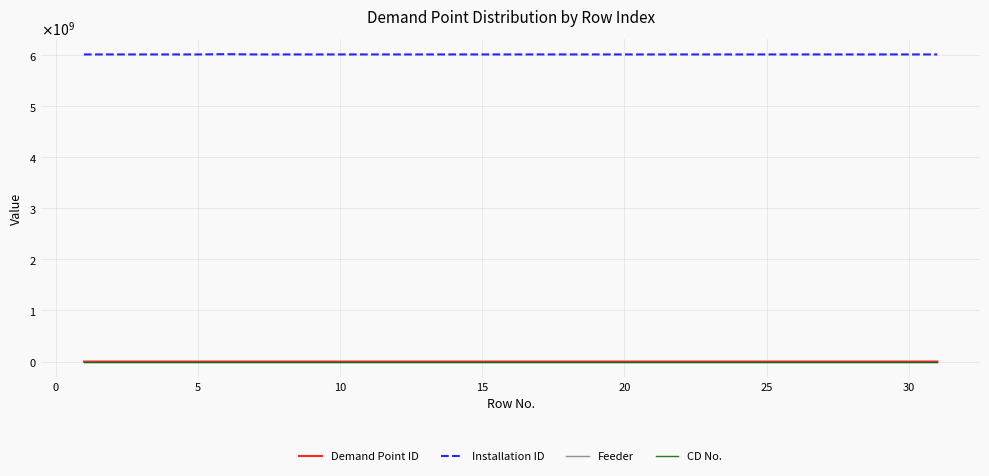

Does the chart display data point markers on the line(s)?

No